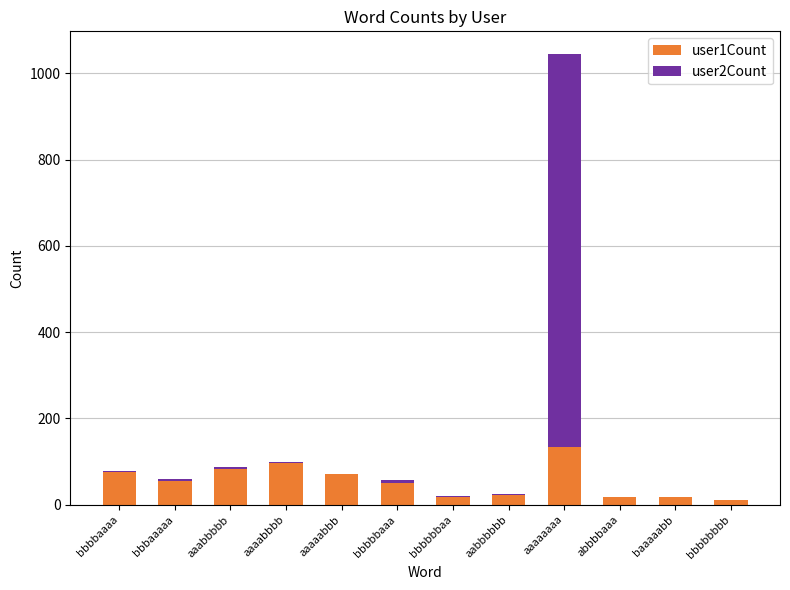

The user1Count series shows 185 at aaaaaaaa. True or false?

False